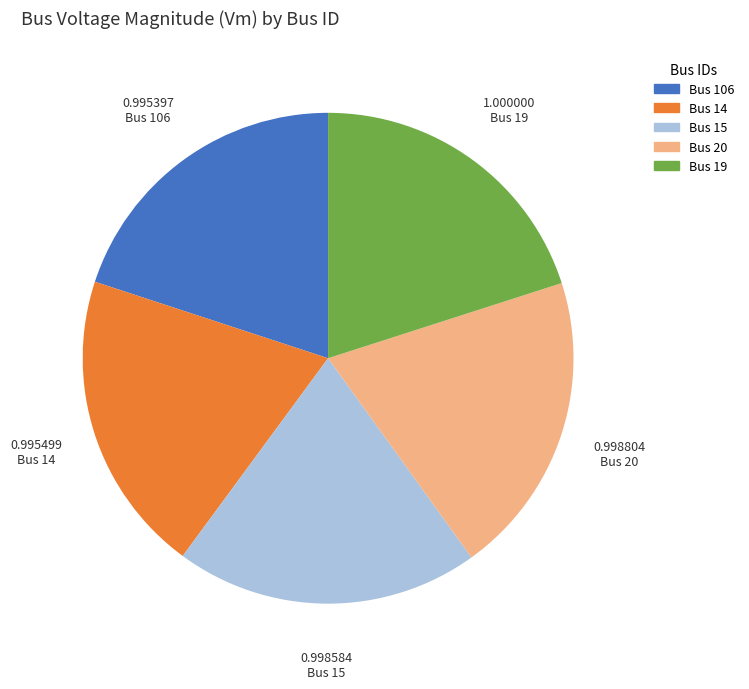

True or false: Bus 20 accounts for 20% of the total.

True